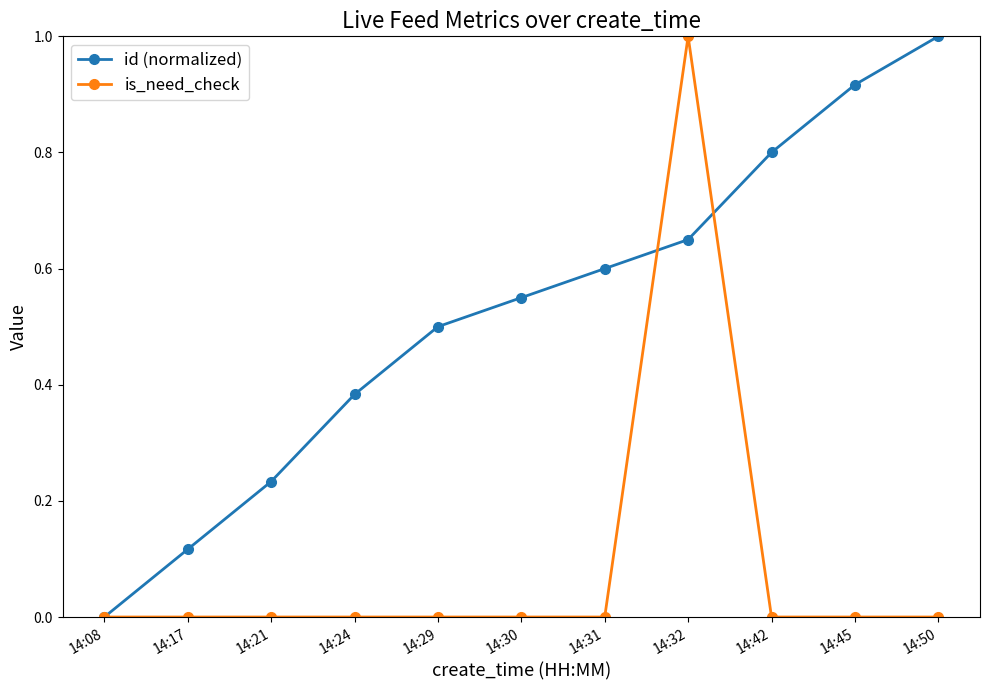

Rank the series by their average value, from highest to lowest.

id (normalized), is_need_check